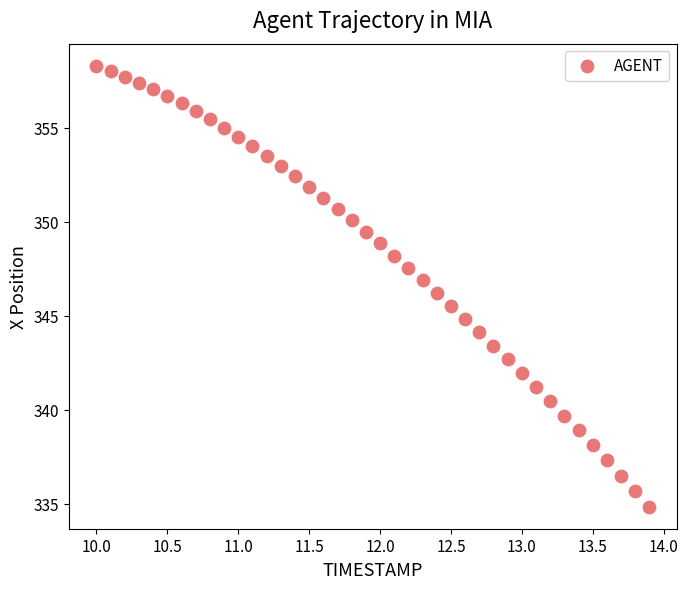

What is the range of X values (max minus min)?

3.9